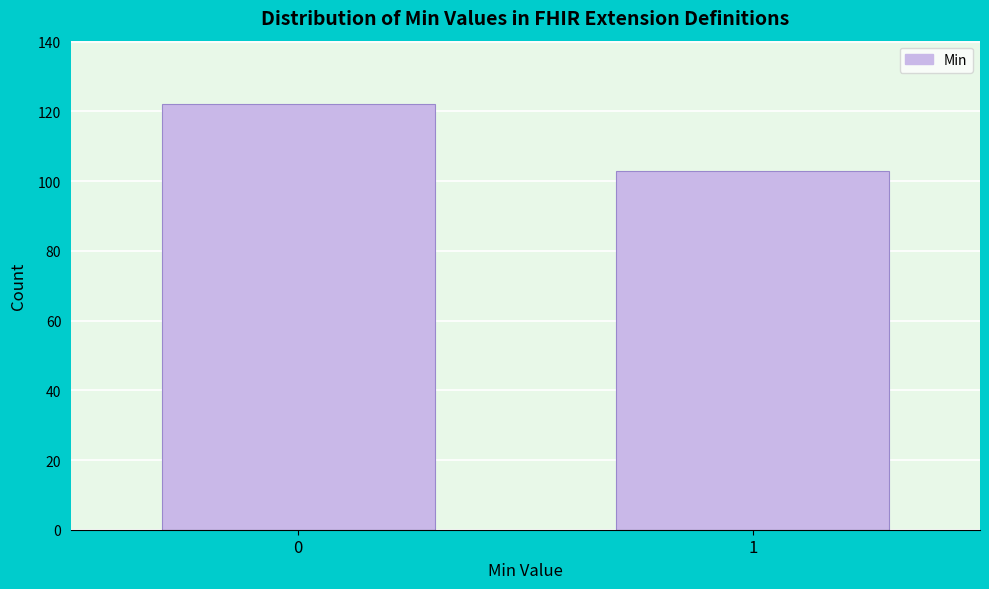

Reading left to right, extract all data points from this chart.

122	103